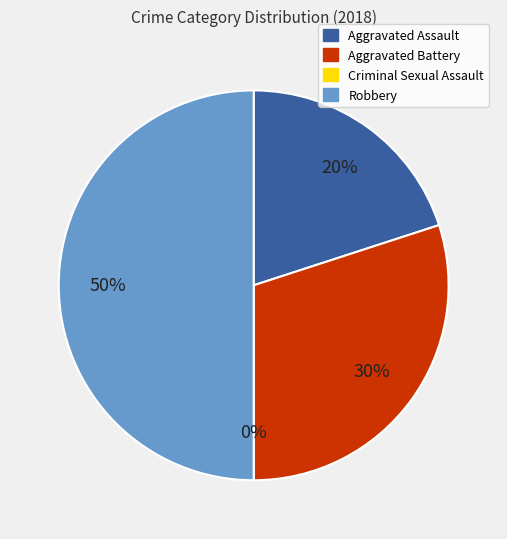

What is the smallest slice in the pie chart?

Criminal Sexual Assault